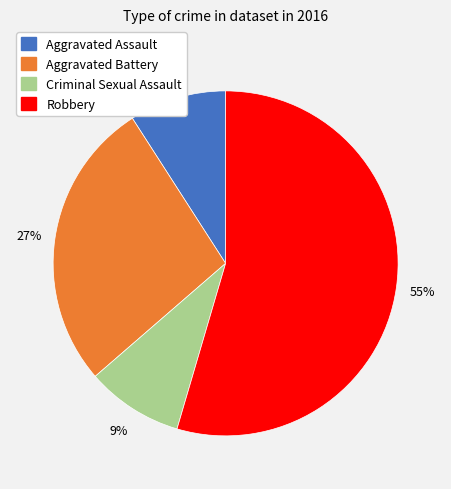

Is Criminal Sexual Assault the majority of the pie?

No